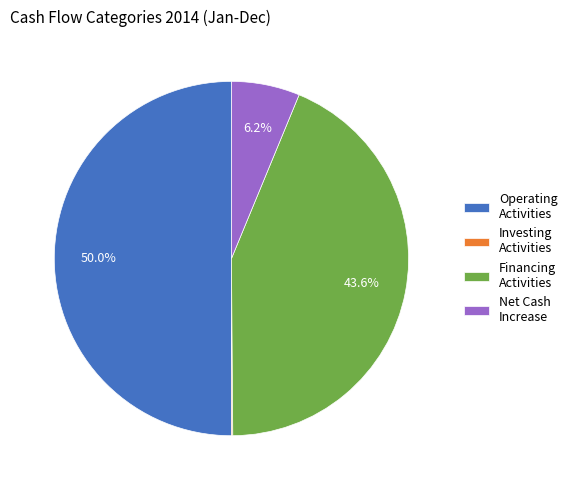

How much of the chart is everything except Net Cash Increase?

93.8%